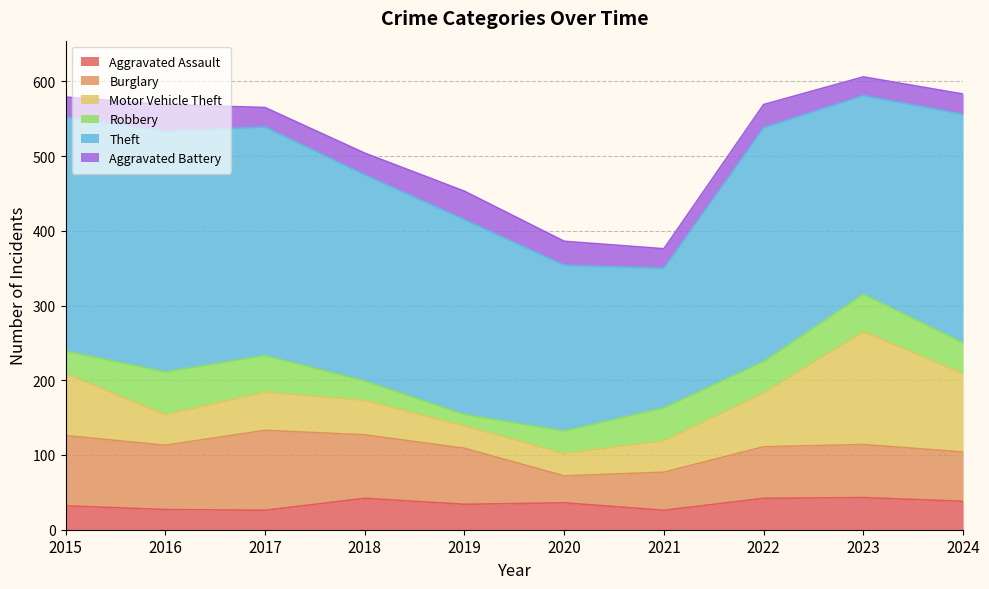

Does the chart display data point markers on the line(s)?

No